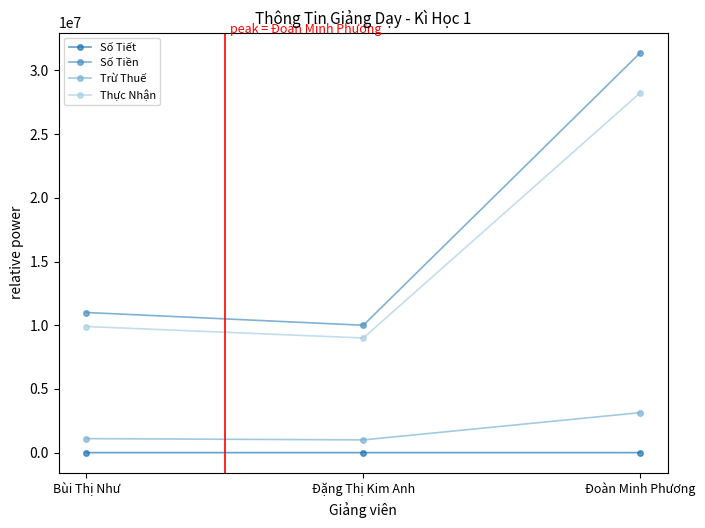

What is the average value of the Số Tiết series?

175